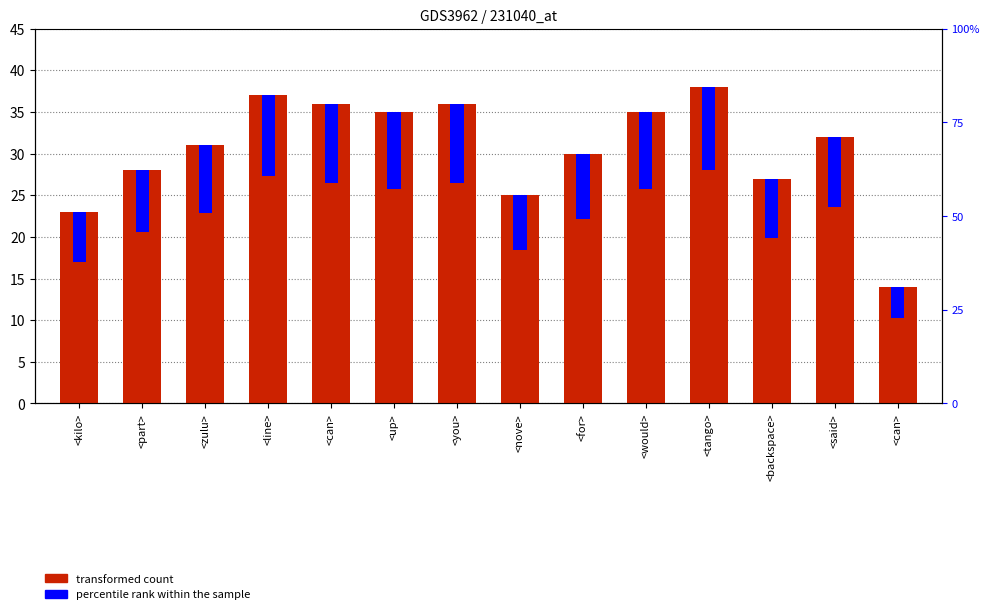

True or false: the data shows 28 at <part>.

True